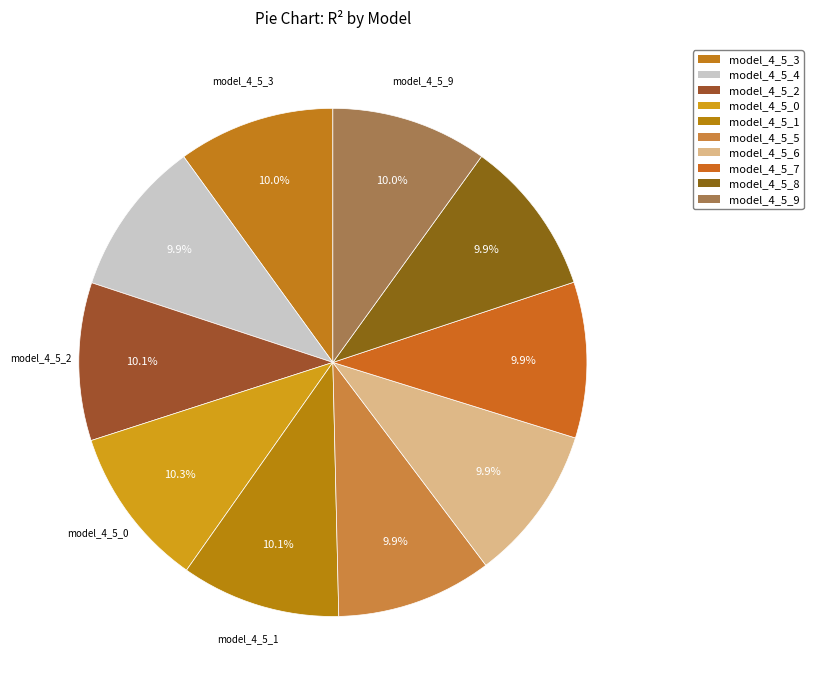

To the nearest percent, what percentage of the pie is model_4_5_8?

10%